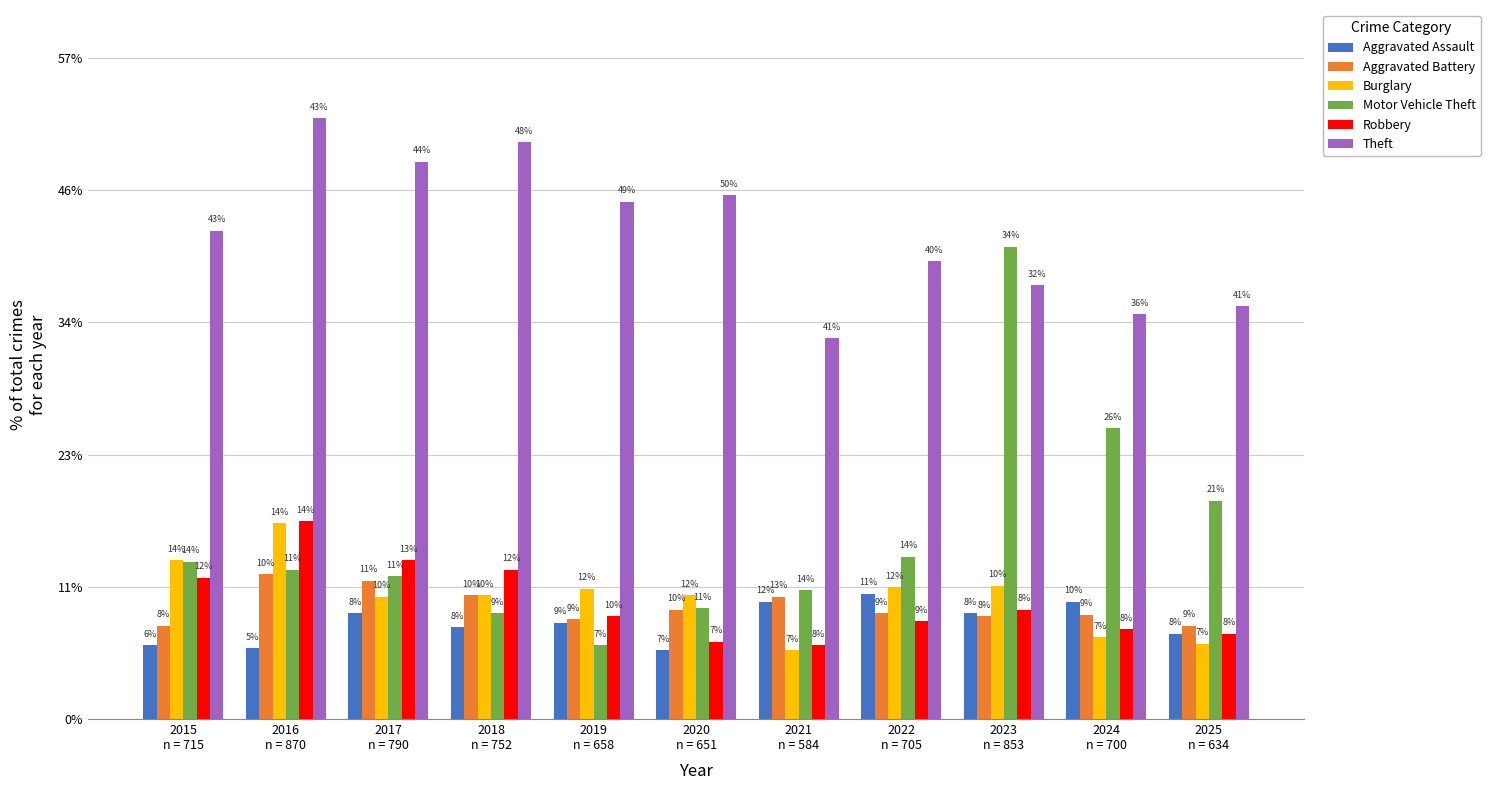

What is the label of the 5th bar from the left?

2019
n = 658